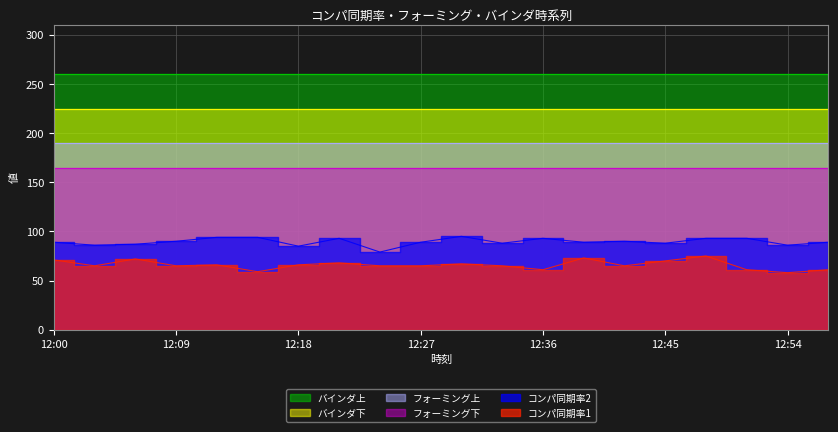

Rank the series at 12:42 from lowest to highest value.

コンパ同期率1, コンパ同期率2, フォーミング下, フォーミング上, バインダ下, バインダ上